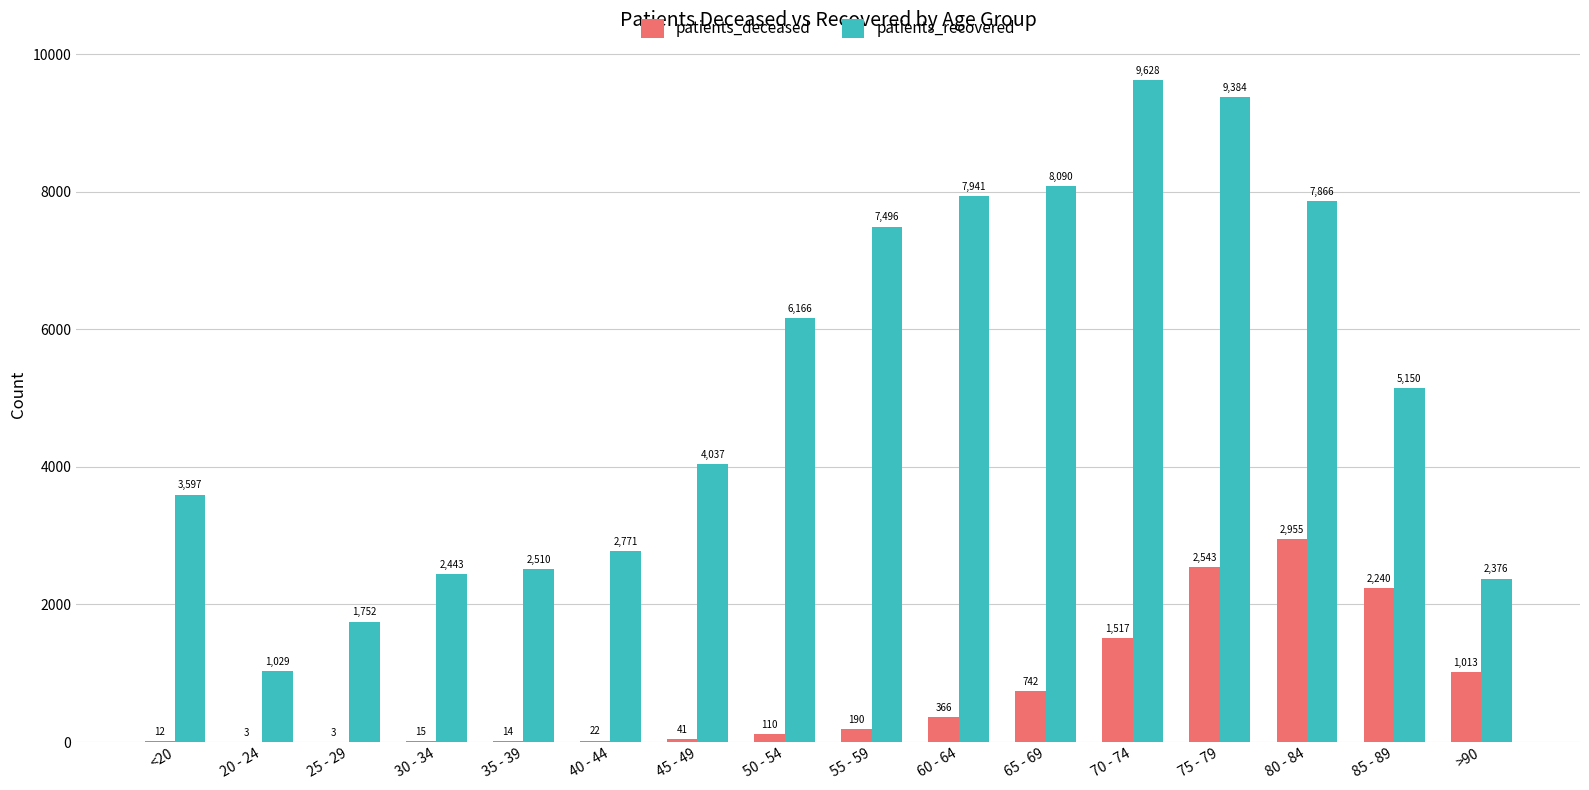

At which label does patients_deceased reach its peak?

80 - 84